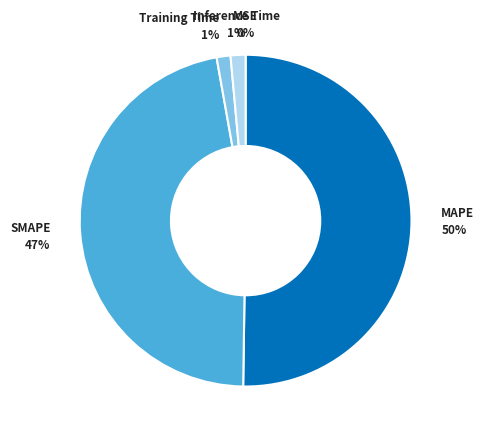

To the nearest percent, what is the average slice percentage?

20%